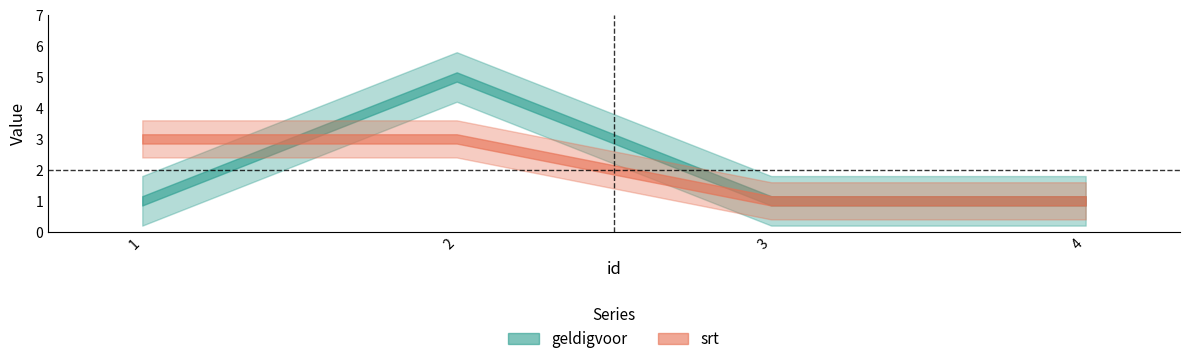

The srt series shows 5 at 1. True or false?

False